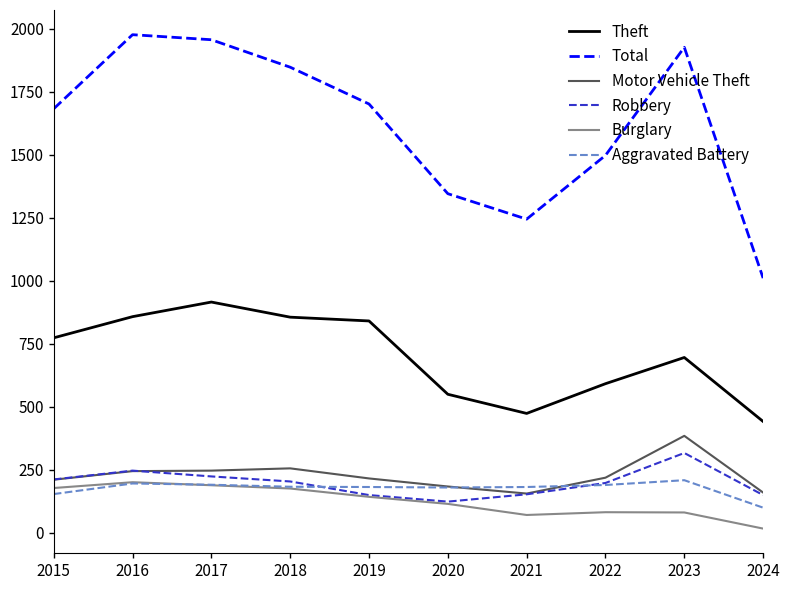

What are all the series names shown in the legend?

Theft, Total, Motor Vehicle Theft, Robbery, Burglary, Aggravated Battery